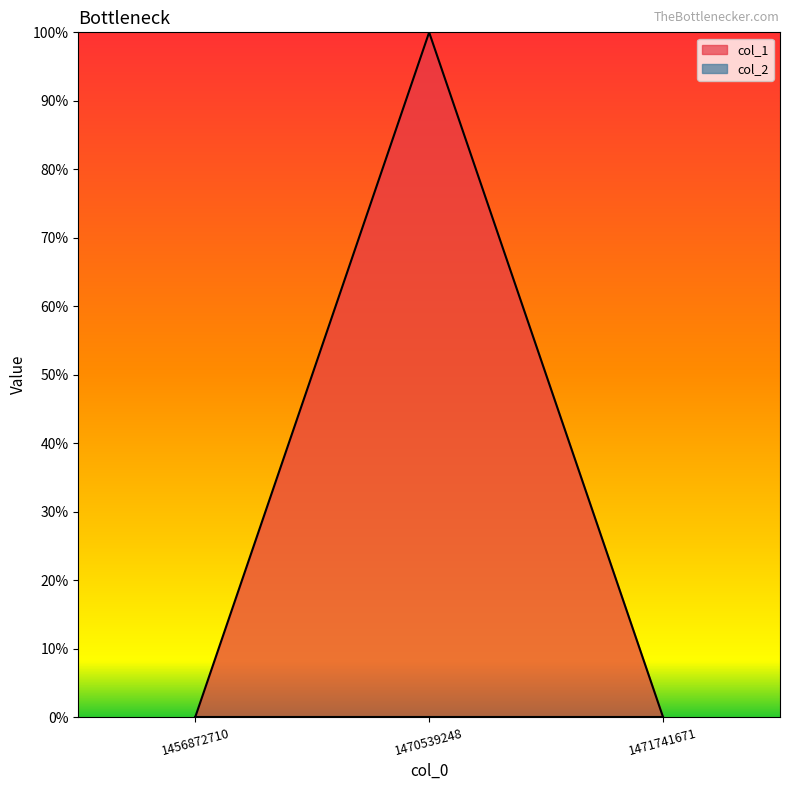

What is the difference between the values at 1470539248 and 1456872710?

1